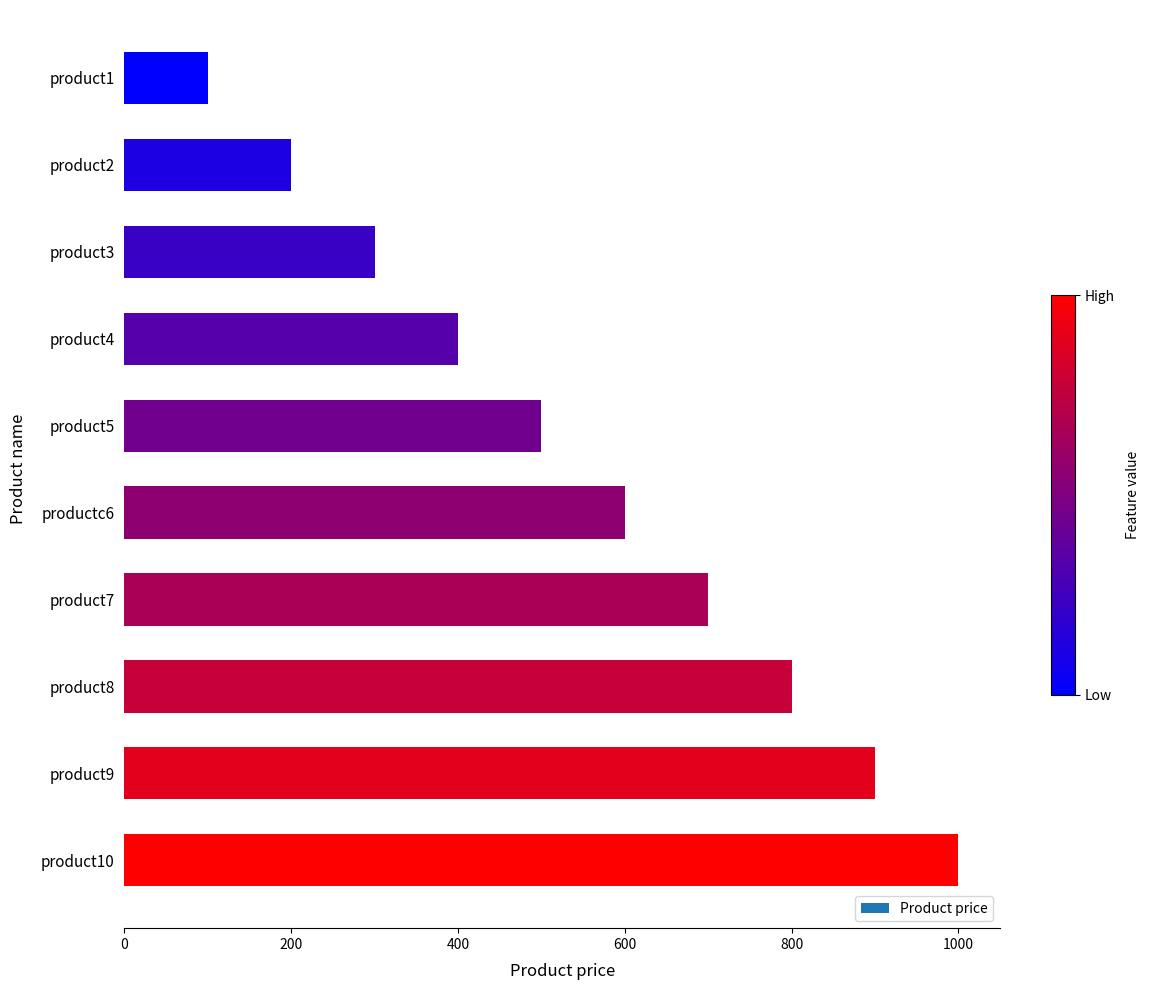

The value at product7 is 700. True or false?

True